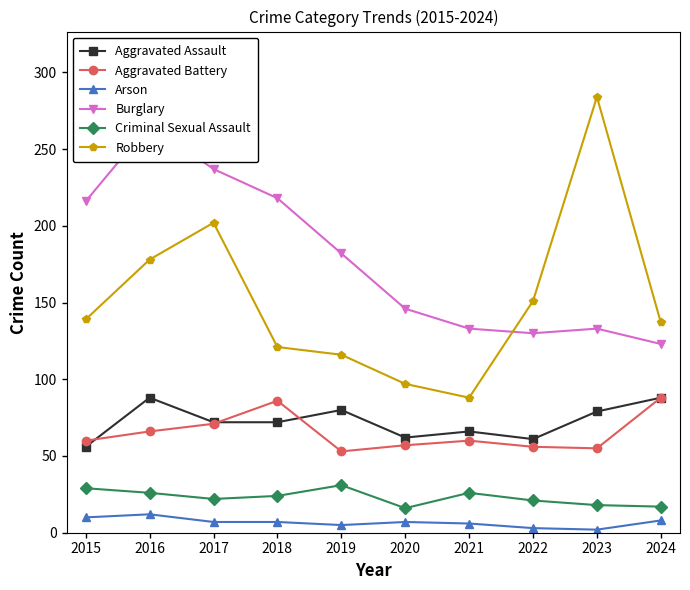

True or false: Aggravated Battery has a value of 98 at 2015.

False